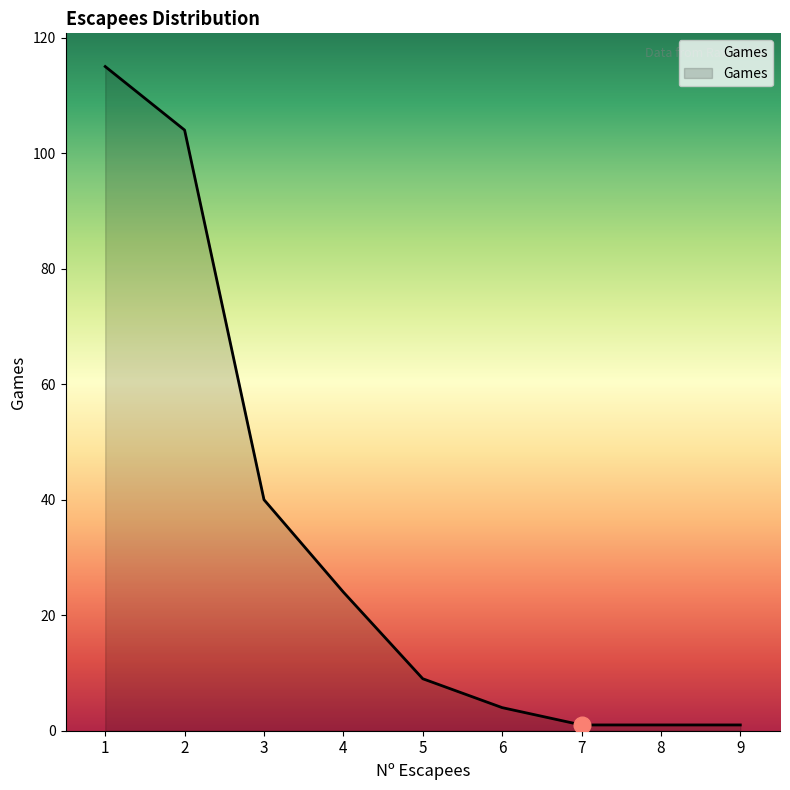

How many lines are shown in the chart?

1